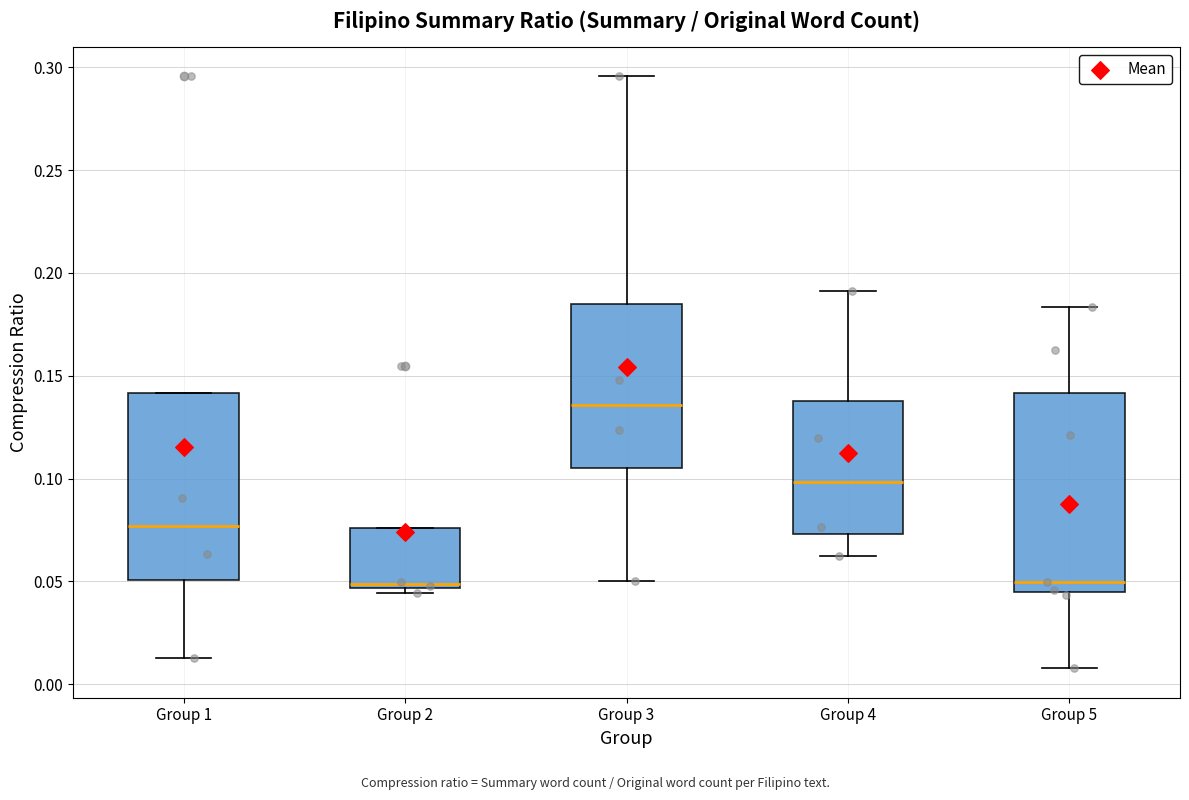

Where does the median line of the box for Group 5 sit on the y-axis? The values are not printed on the chart, so give them approximately, as read against the axis.

0.050